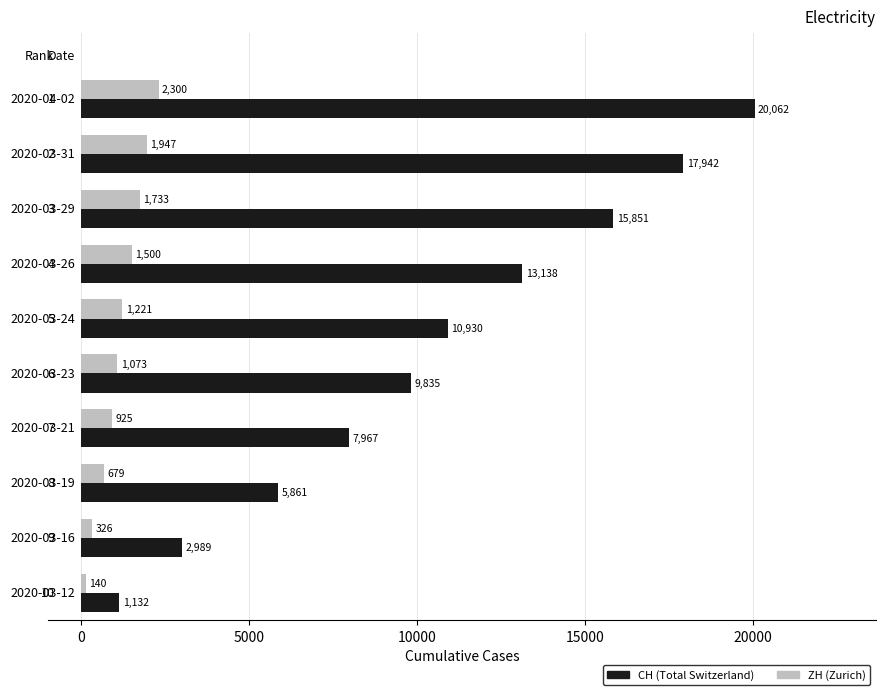

What is the greatest value displayed?

20062